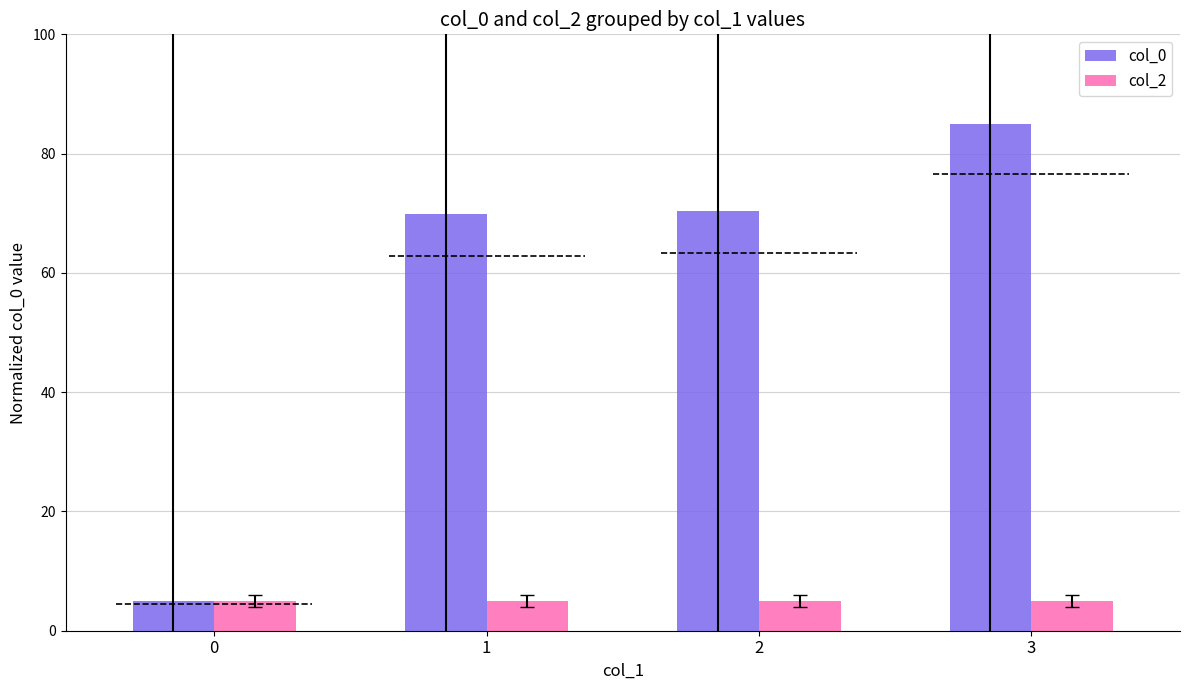

The col_0 series shows 70.3 at 2. True or false?

True